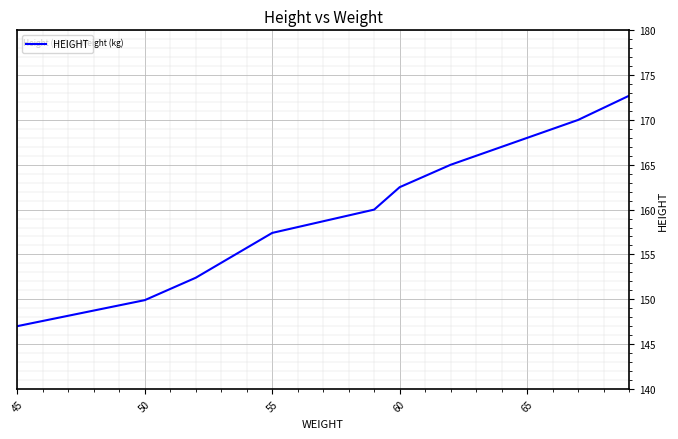

What is the smallest value displayed?

147.0